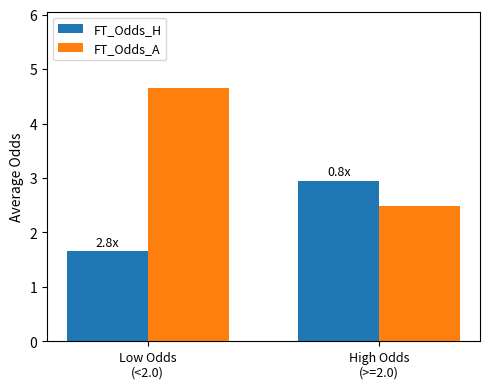

Which series has the largest range (max minus min)?

FT_Odds_A